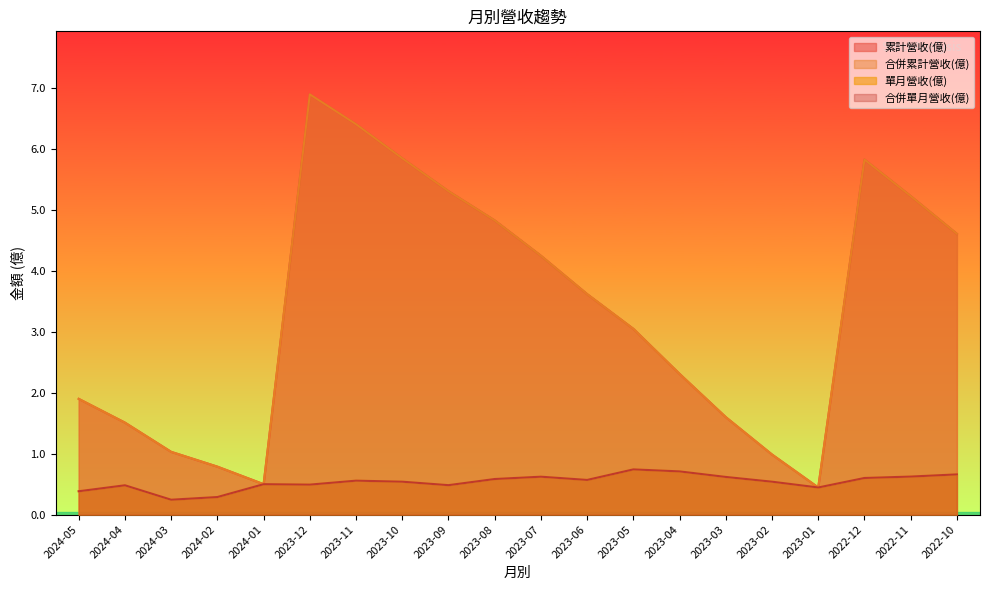

True or false: 合併累計營收(億) has more than 1 interior local peaks.

True